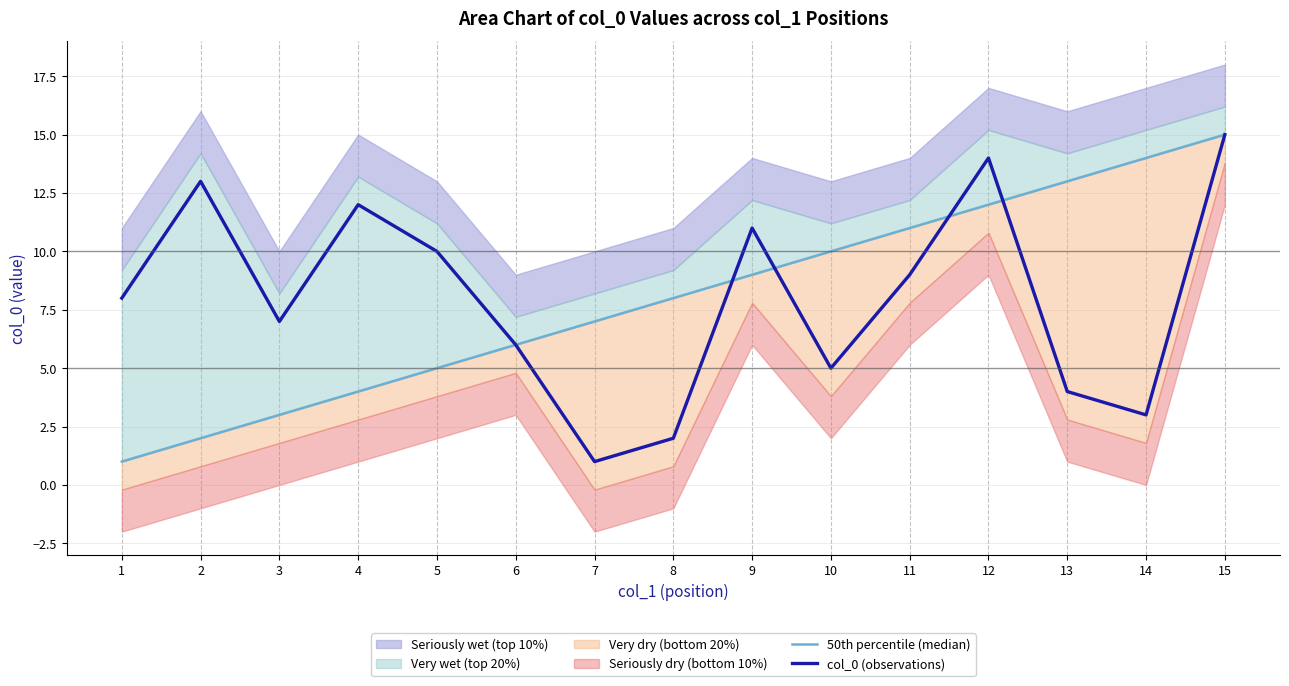

At which category does col_0 (observations) reach its first local valley?

3